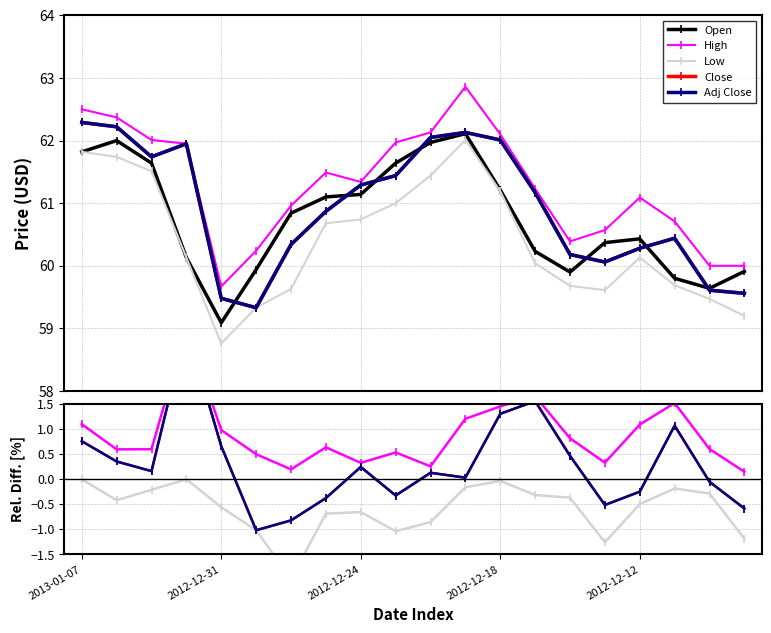

How many lines are shown in the chart?

5